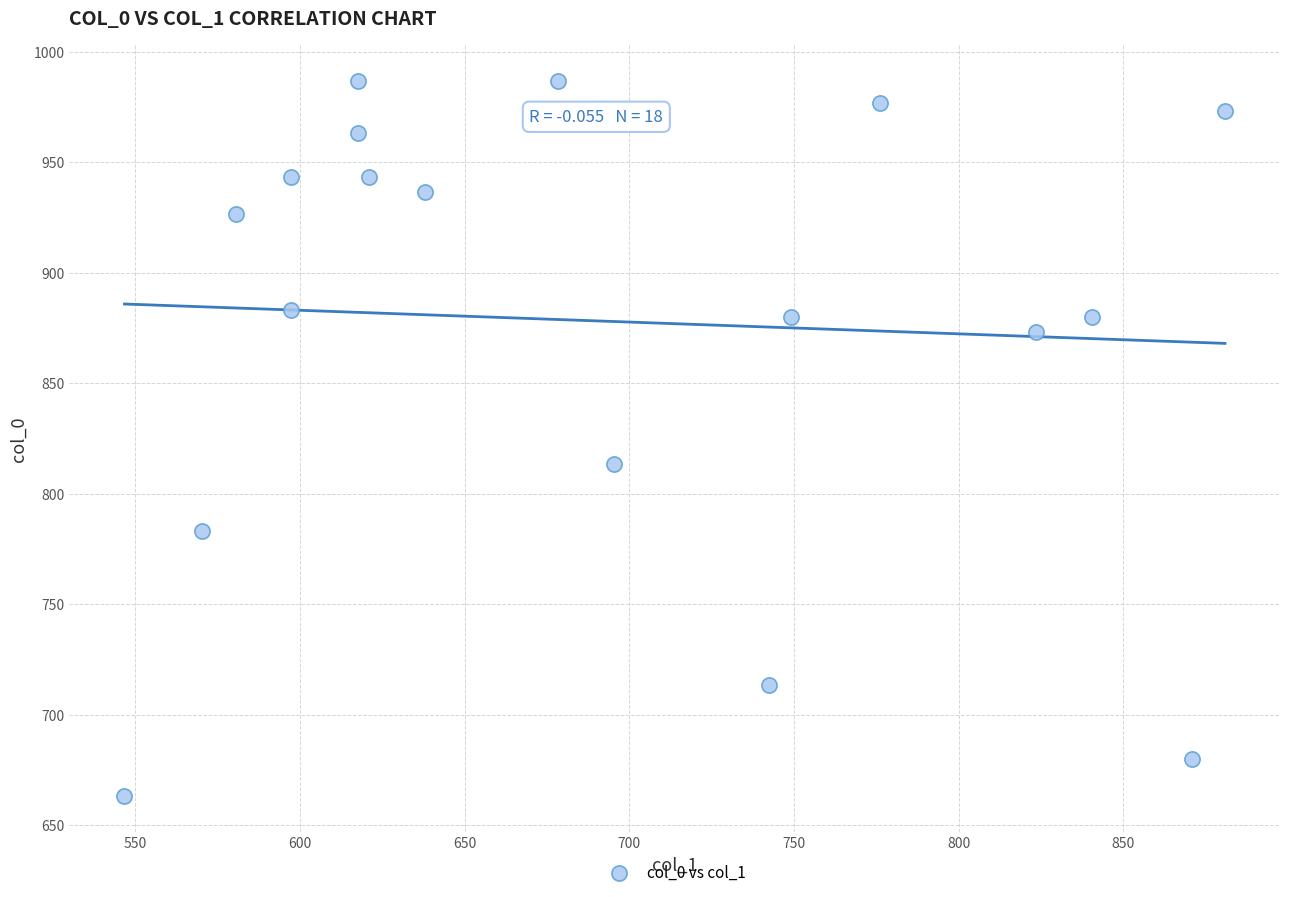

What is the range of Y values (max minus min)?

323.3